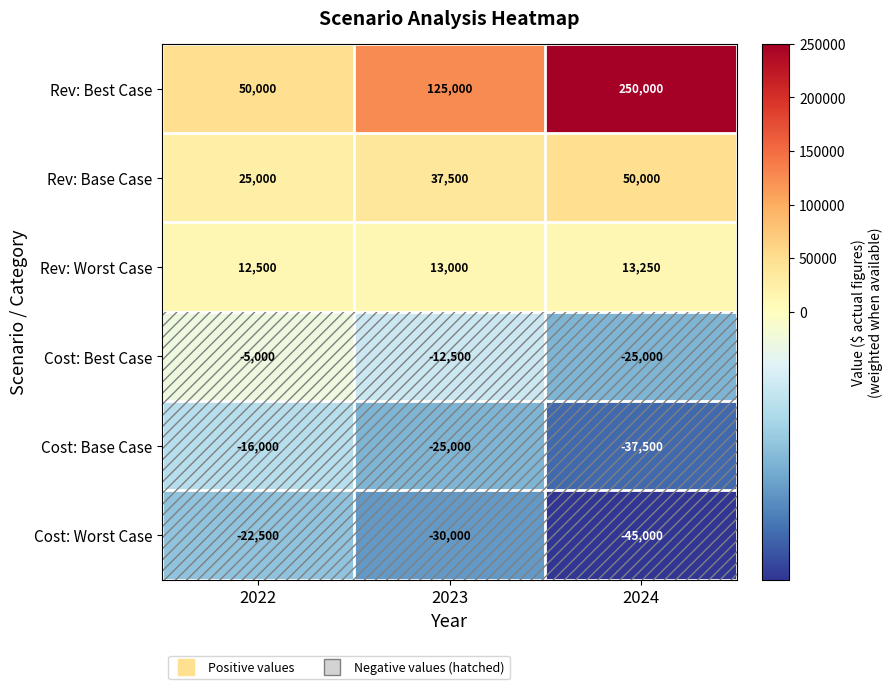

Rank the series by their maximum value, from highest to lowest.

Rev: Best Case, Rev: Base Case, Rev: Worst Case, Cost: Best Case, Cost: Base Case, Cost: Worst Case